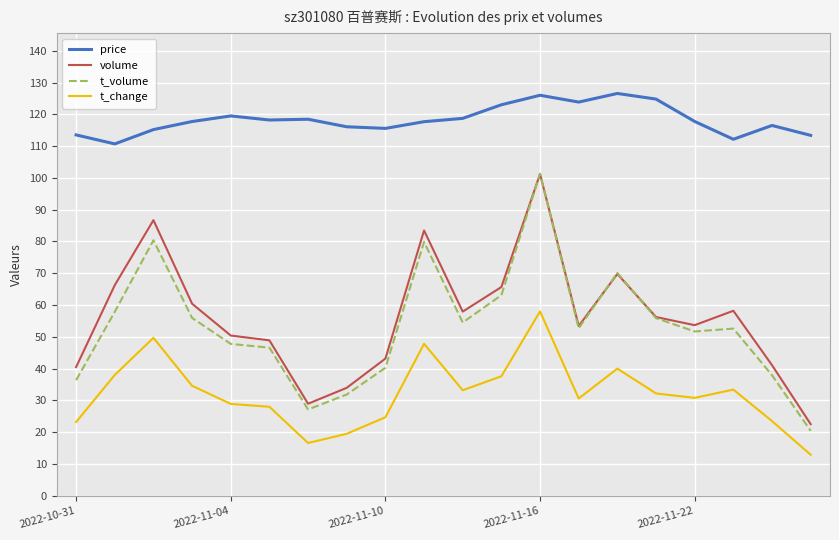

What is the difference between the second highest and second lowest values in the volume series?

57.8